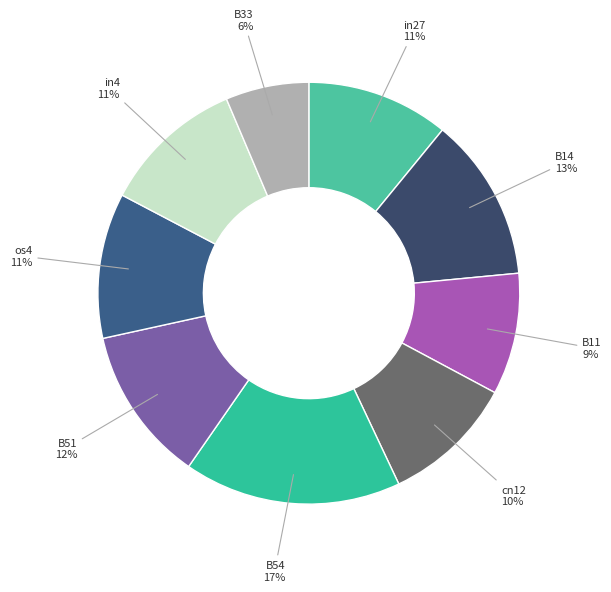

To the nearest percent, what is the difference between the B33 and in4 slice percentages?

5%